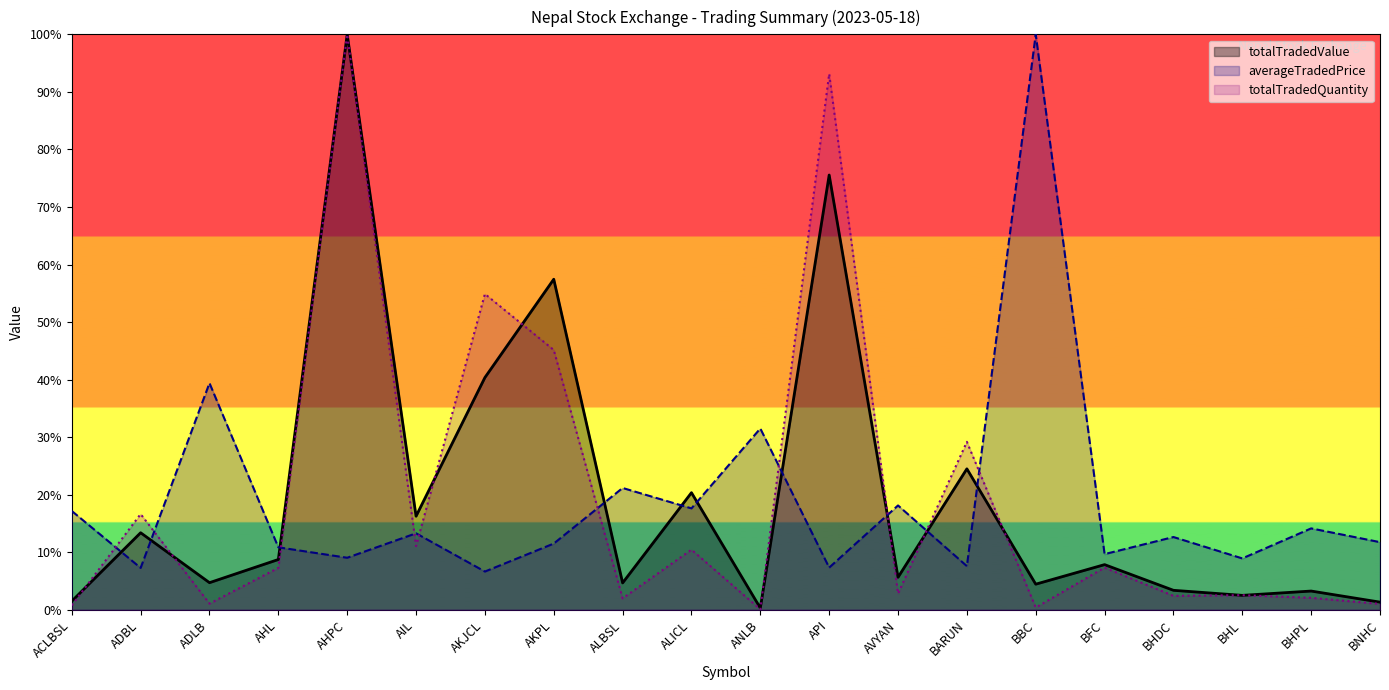

What is the difference between the highest and lowest values at BHPL?

12.1